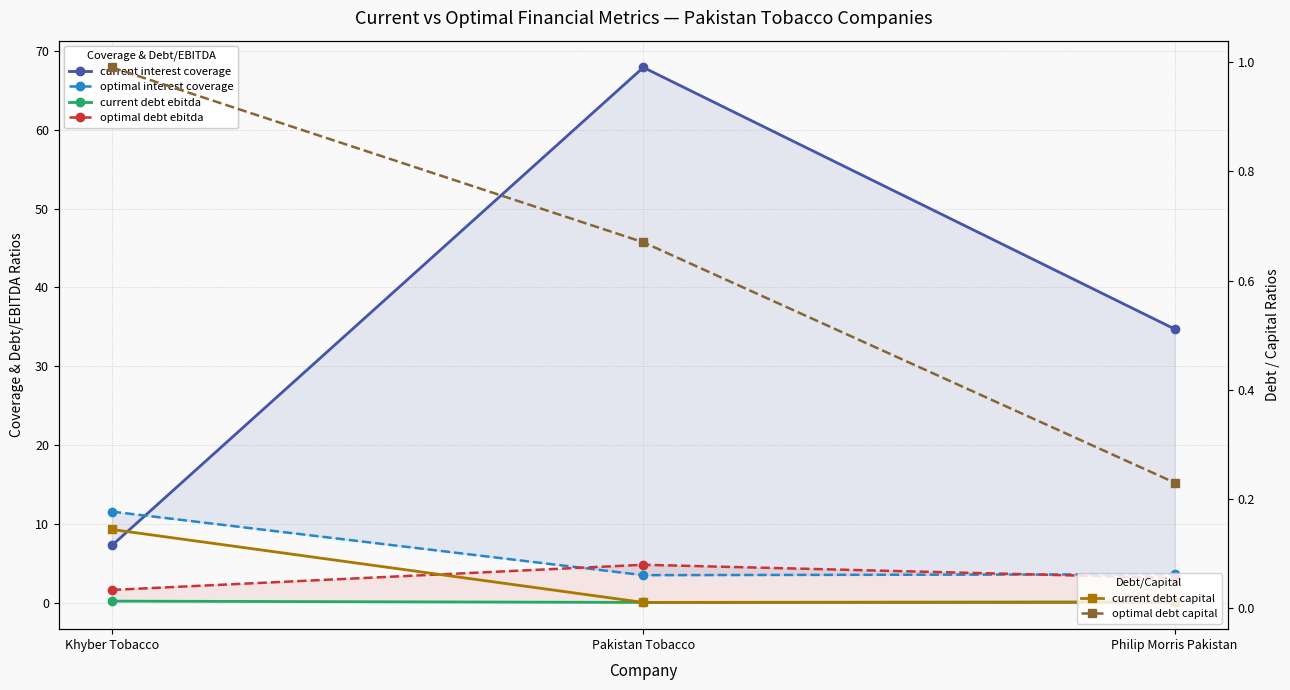

Rank the series at Philip Morris Pakistan from highest to lowest value.

current interest coverage, optimal interest coverage, optimal debt ebitda, optimal debt capital, current debt ebitda, current debt capital